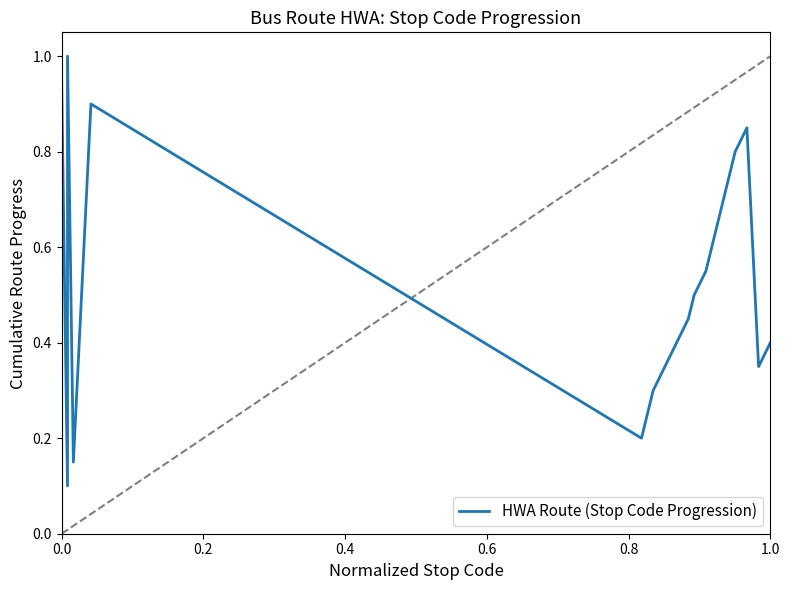

How many positive values are there?

20